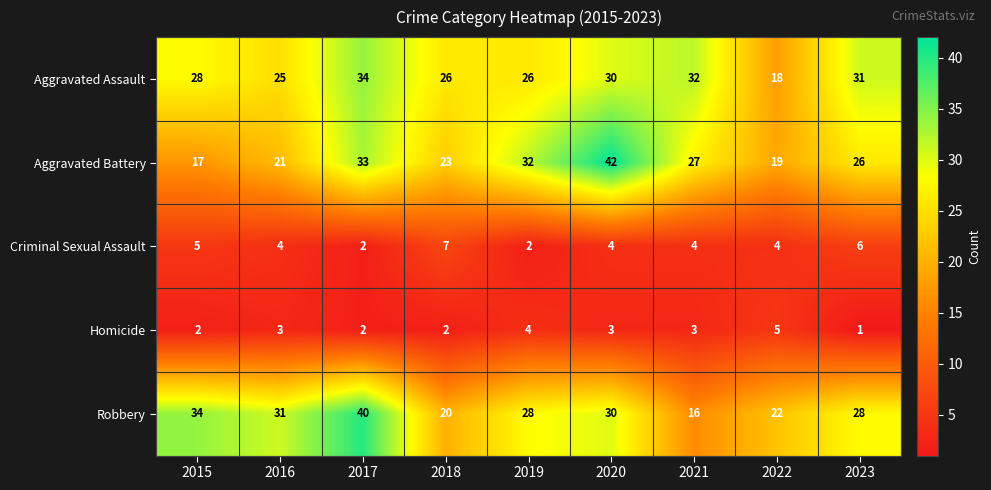

What is the approximate value of Aggravated Battery at 2022, to the nearest 10?

20